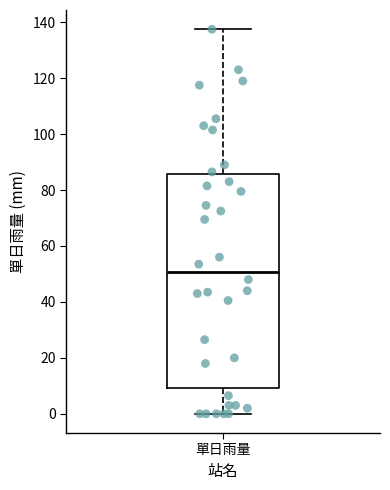

Read this box plot against the y-axis: the position of the median line, the range covered by the box, and the ends of both whiskers. The values are not printed on the chart, so give them approximately, as read against the axis.

median 50, box 10 to 86, whiskers 0 to 138